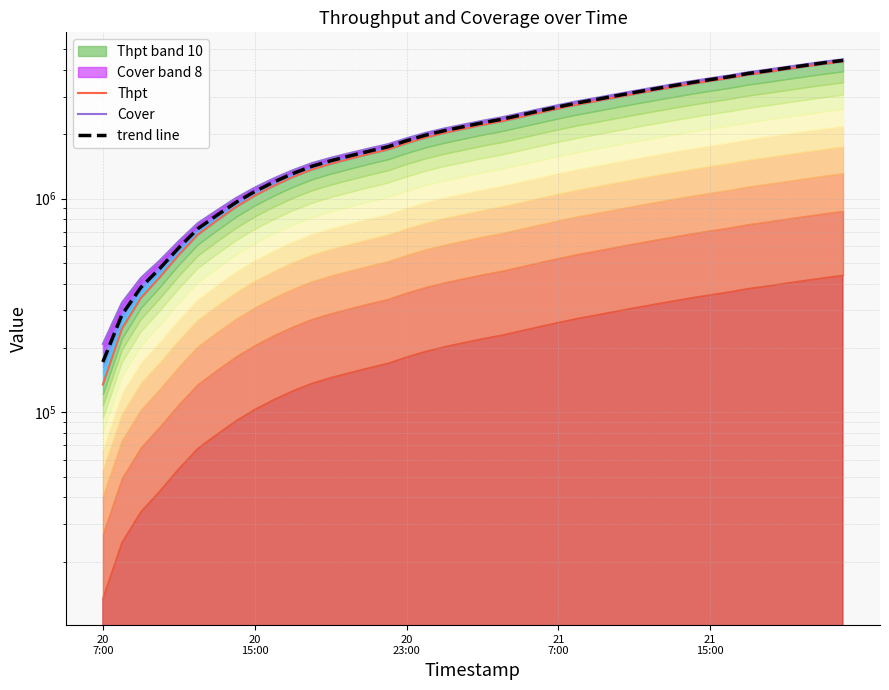

What is the value of the Cover point at the 22nd from the left?

2398495.0